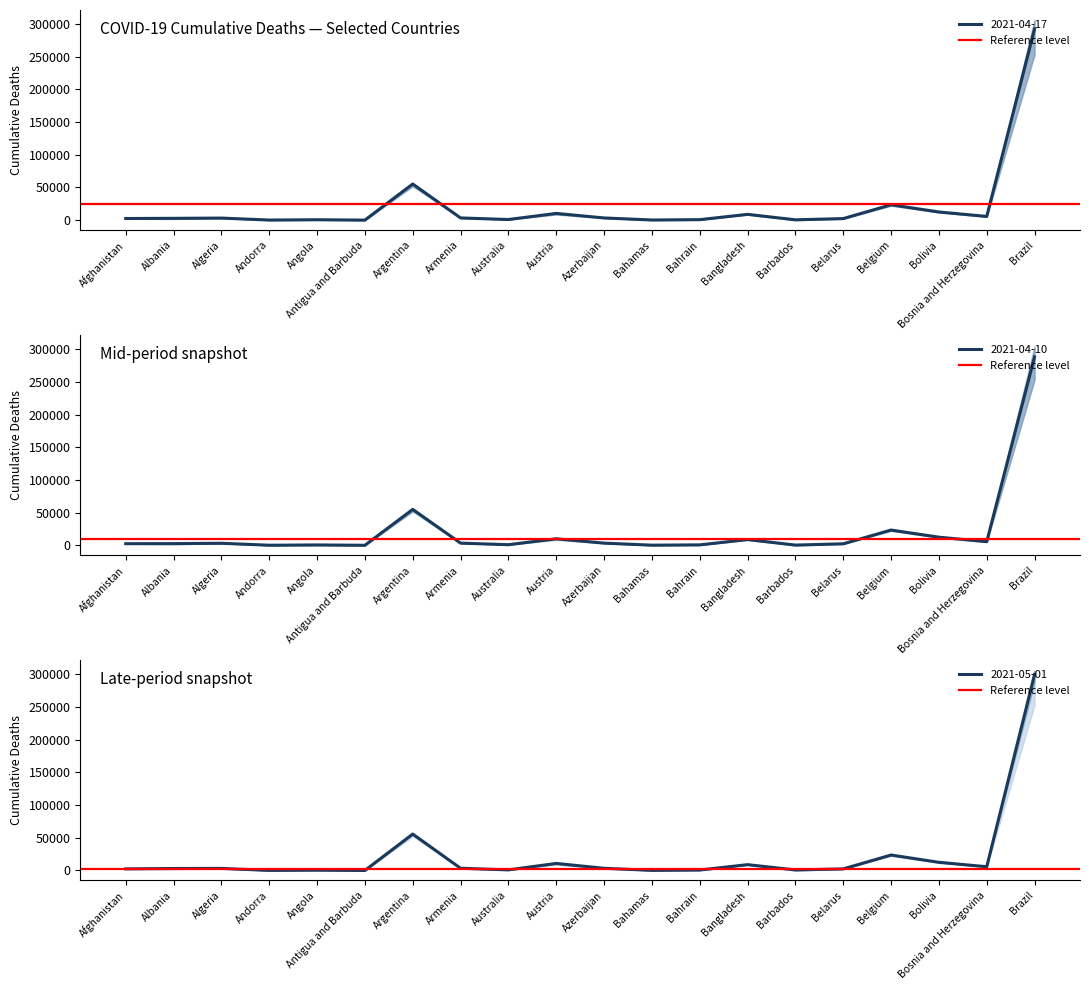

Between Brazil and Austria, which is larger?

Brazil